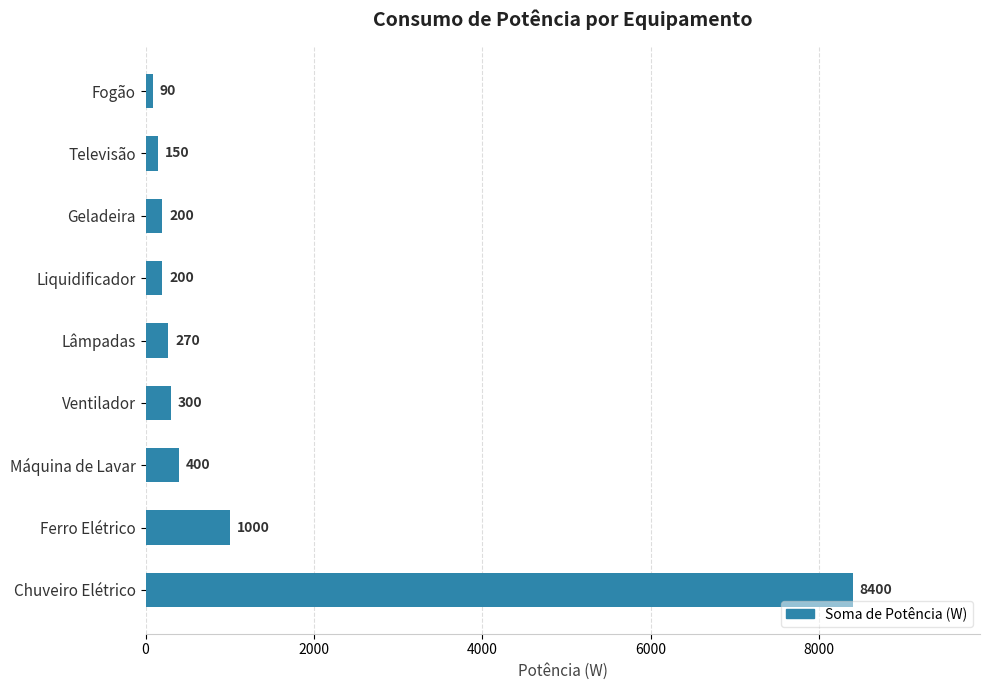

Where is the data nearest to the value 4245?

Ferro Elétrico